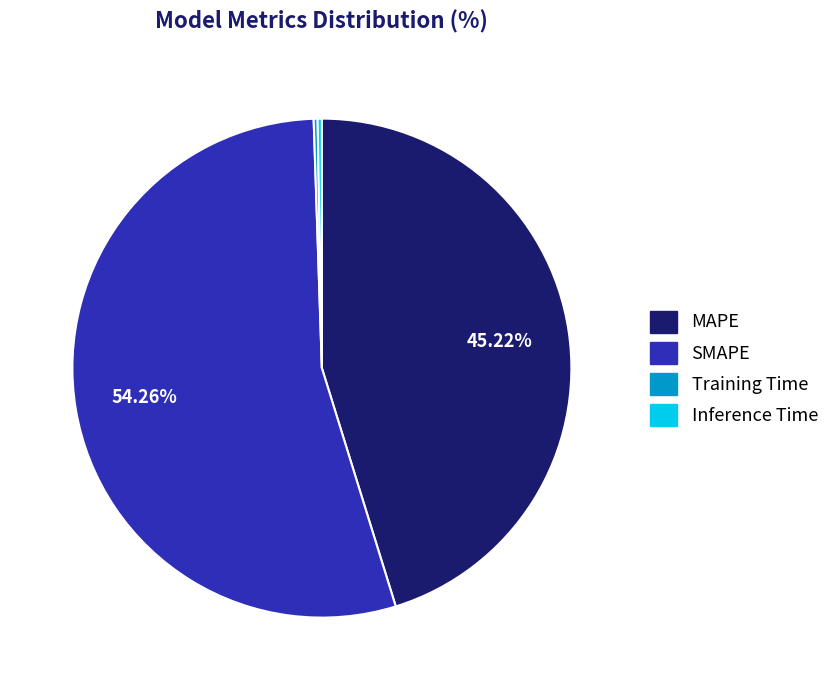

Combined, do SMAPE and MAPE account for over 50%?

Yes